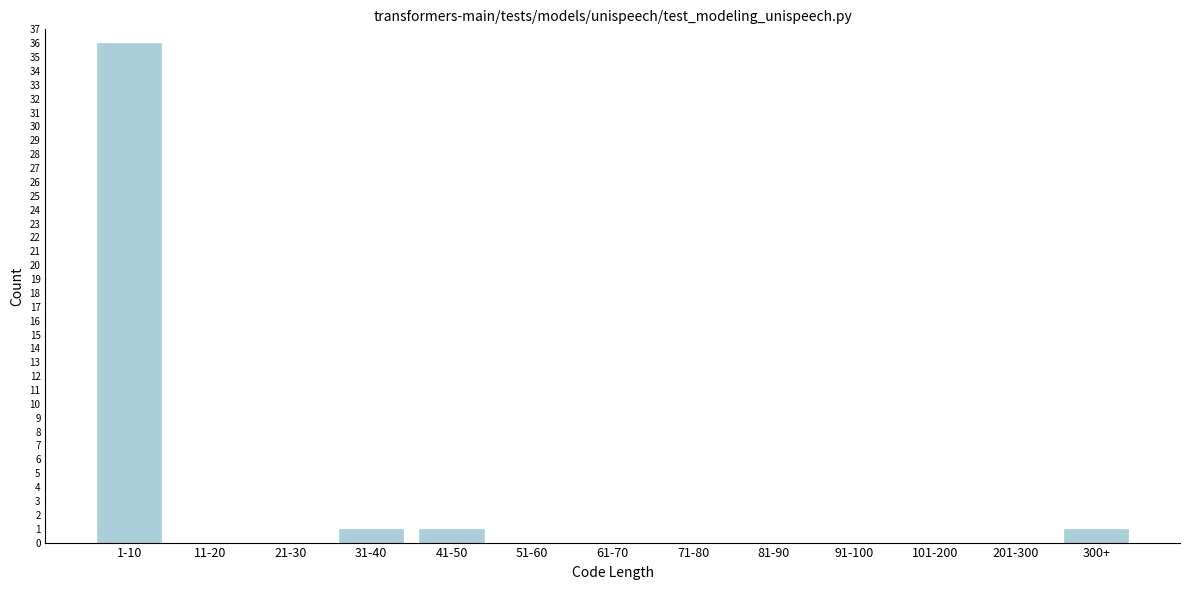

Reading left to right, extract all data points from this chart.

1-10=36	11-20=0	21-30=0	31-40=1	41-50=1	51-60=0	61-70=0	71-80=0	81-90=0	91-100=0	101-200=0	201-300=0	300+=1